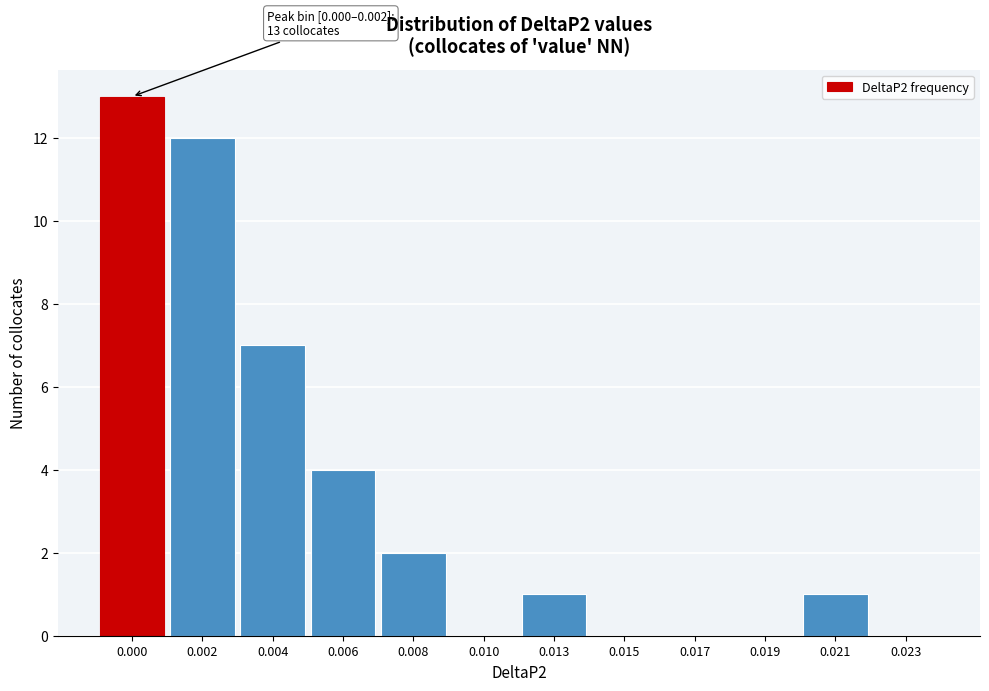

Reading left to right, extract all data points from this chart.

0.000=13	0.002=12	0.004=7	0.006=4	0.008=2	0.010=0	0.013=1	0.015=0	0.017=0	0.019=0	0.021=1	0.023=0